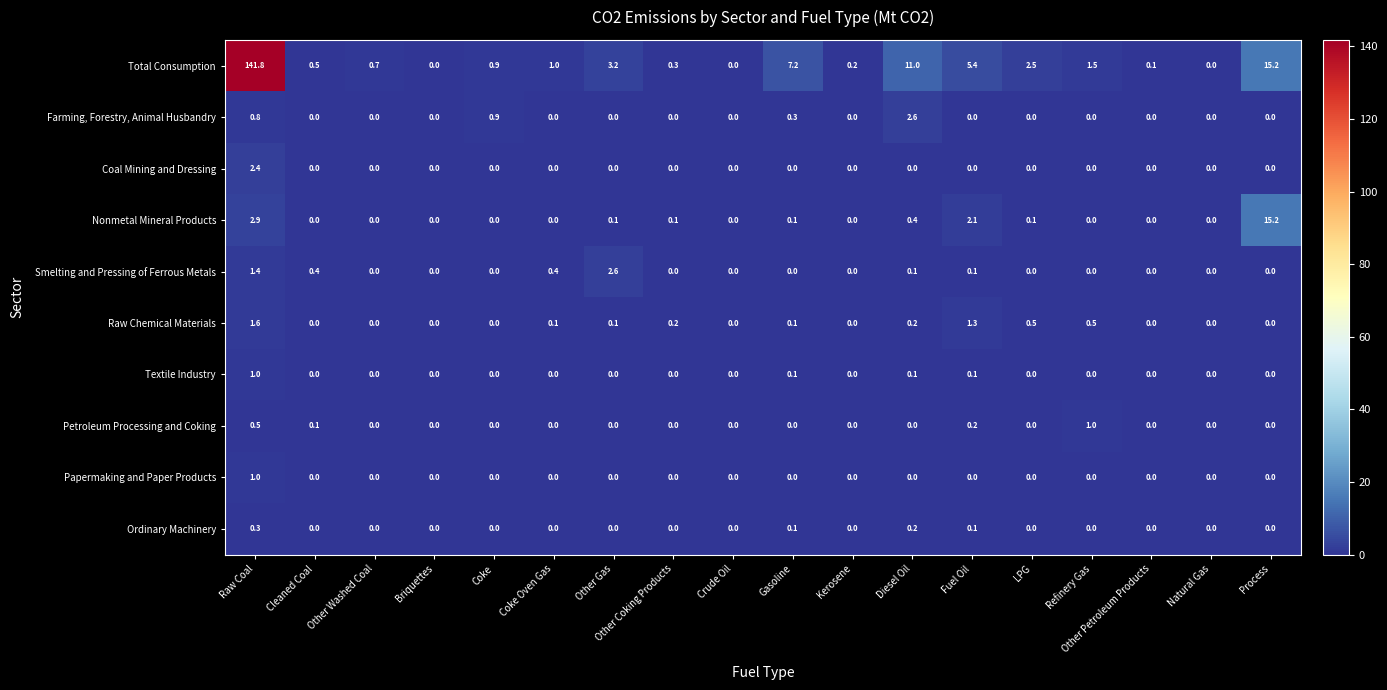

Which category has the highest value across all series?

Raw Coal